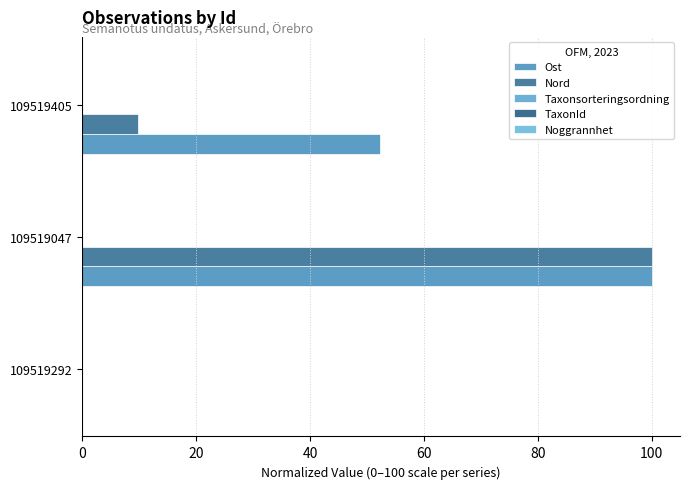

How many data points does each series have?

3